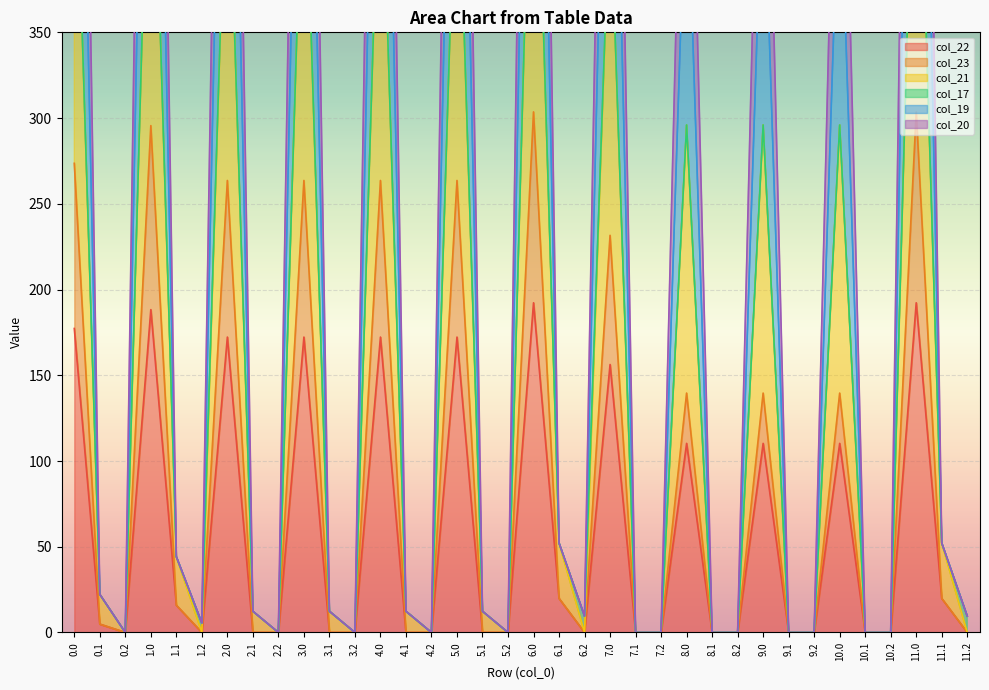

Reading left to right, what are all the values shown in this chart?

col_22: 0.0=177.3	0.1=4.9	0.2=0.0	1.0=188.3	1.1=15.9	1.2=0.0	2.0=172.3	2.1=0.0	2.2=0.0	3.0=172.3	3.1=0.0	3.2=0.0	4.0=172.3	4.1=0.0	4.2=0.0	5.0=172.3	5.1=0.0	5.2=0.0	6.0=192.3	6.1=19.9	6.2=0.0	7.0=156.3	7.1=0.0	7.2=0.0	8.0=110.3	8.1=0.0	8.2=0.0	9.0=110.3	9.1=0.0	9.2=0.0	10.0=110.3	10.1=0.0	10.2=0.0	11.0=192.3	11.1=19.9	11.2=0.0
col_23: 0.0=273.6	0.1=4.9	0.2=0.0	1.0=295.6	1.1=15.9	1.2=0.0	2.0=263.6	2.1=0.0	2.2=0.0	3.0=263.6	3.1=0.0	3.2=0.0	4.0=263.6	4.1=0.0	4.2=0.0	5.0=263.6	5.1=0.0	5.2=0.0	6.0=303.6	6.1=19.9	6.2=0.0	7.0=231.6	7.1=0.0	7.2=0.0	8.0=139.6	8.1=0.0	8.2=0.0	9.0=139.6	9.1=0.0	9.2=0.0	10.0=139.6	10.1=0.0	10.2=0.0	11.0=303.6	11.1=19.9	11.2=0.0
col_21: 0.0=726.5	0.1=22.2	0.2=0.0	1.0=770.5	1.1=44.2	1.2=5.5	2.0=706.5	2.1=12.4	2.2=0.0	3.0=706.5	3.1=12.4	3.2=0.0	4.0=706.5	4.1=12.4	4.2=0.0	5.0=706.5	5.1=12.4	5.2=0.0	6.0=786.5	6.1=52.2	6.2=9.5	7.0=642.5	7.1=0.0	7.2=0.0	8.0=458.5	8.1=0.0	8.2=0.0	9.0=458.5	9.1=0.0	9.2=0.0	10.0=458.5	10.1=0.0	10.2=0.0	11.0=786.5	11.1=52.2	11.2=9.5
col_19: 0.0=941.3	0.1=22.2	0.2=0.0	1.0=996.3	1.1=44.2	1.2=5.5	2.0=916.3	2.1=12.4	2.2=0.0	3.0=916.3	3.1=12.4	3.2=0.0	4.0=916.3	4.1=12.4	4.2=0.0	5.0=916.3	5.1=12.4	5.2=0.0	6.0=1016.3	6.1=52.2	6.2=9.5	7.0=836.3	7.1=0.0	7.2=0.0	8.0=606.3	8.1=0.0	8.2=0.0	9.0=606.3	9.1=0.0	9.2=0.0	10.0=606.3	10.1=0.0	10.2=0.0	11.0=1016.3	11.1=52.2	11.2=9.5
col_20: 0.0=497.0	0.1=22.2	0.2=0.0	1.0=530.0	1.1=44.2	1.2=5.5	2.0=482.0	2.1=12.4	2.2=0.0	3.0=482.0	3.1=12.4	3.2=0.0	4.0=482.0	4.1=12.4	4.2=0.0	5.0=482.0	5.1=12.4	5.2=0.0	6.0=542.0	6.1=52.2	6.2=9.5	7.0=434.0	7.1=0.0	7.2=0.0	8.0=296.0	8.1=0.0	8.2=0.0	9.0=296.0	9.1=0.0	9.2=0.0	10.0=296.0	10.1=0.0	10.2=0.0	11.0=542.0	11.1=52.2	11.2=9.5